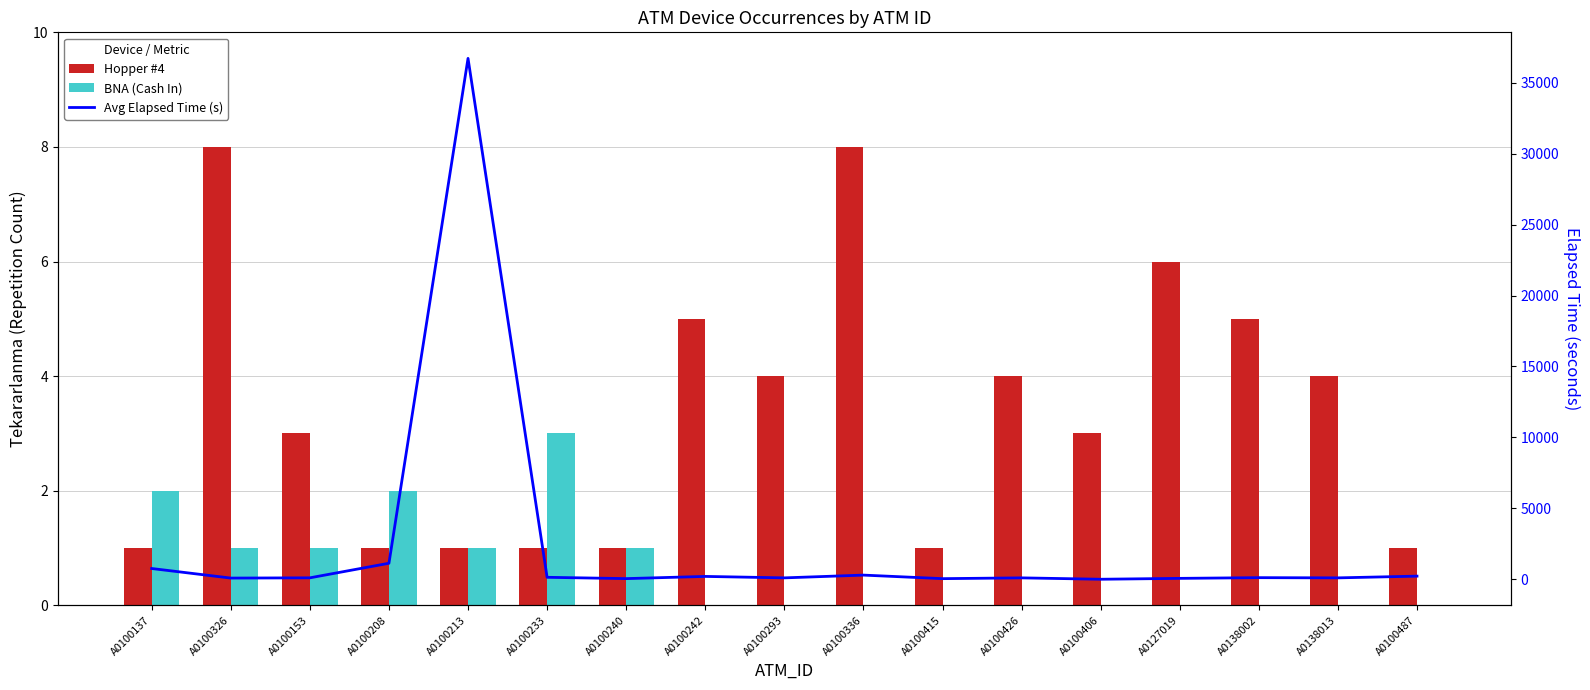

Count the Hopper #4 values in the range 1 to 5.

14